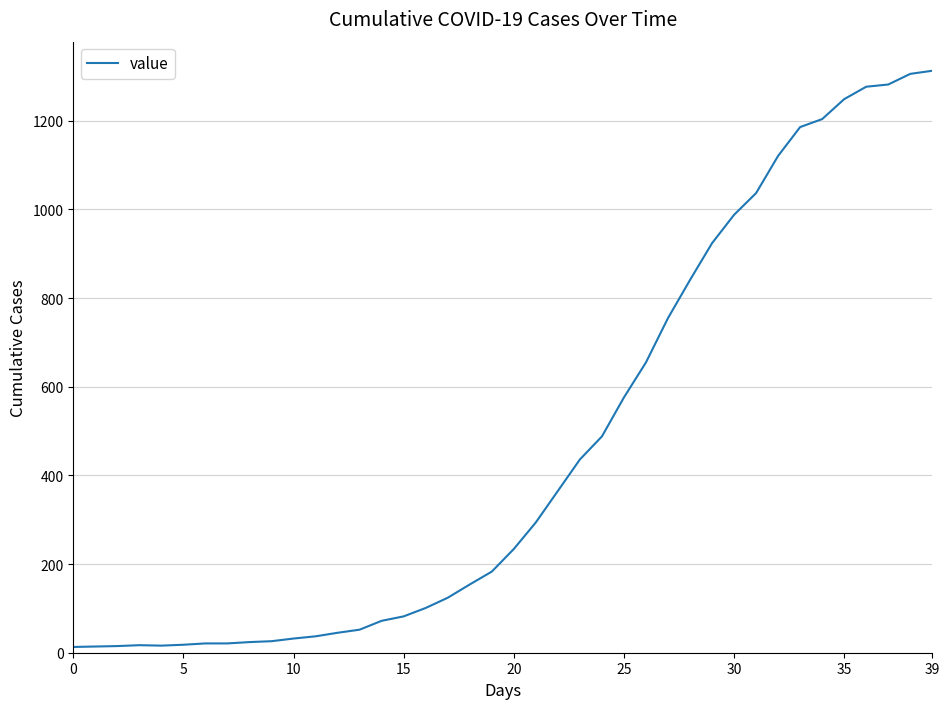

What is the maximum value shown in the chart?

1313